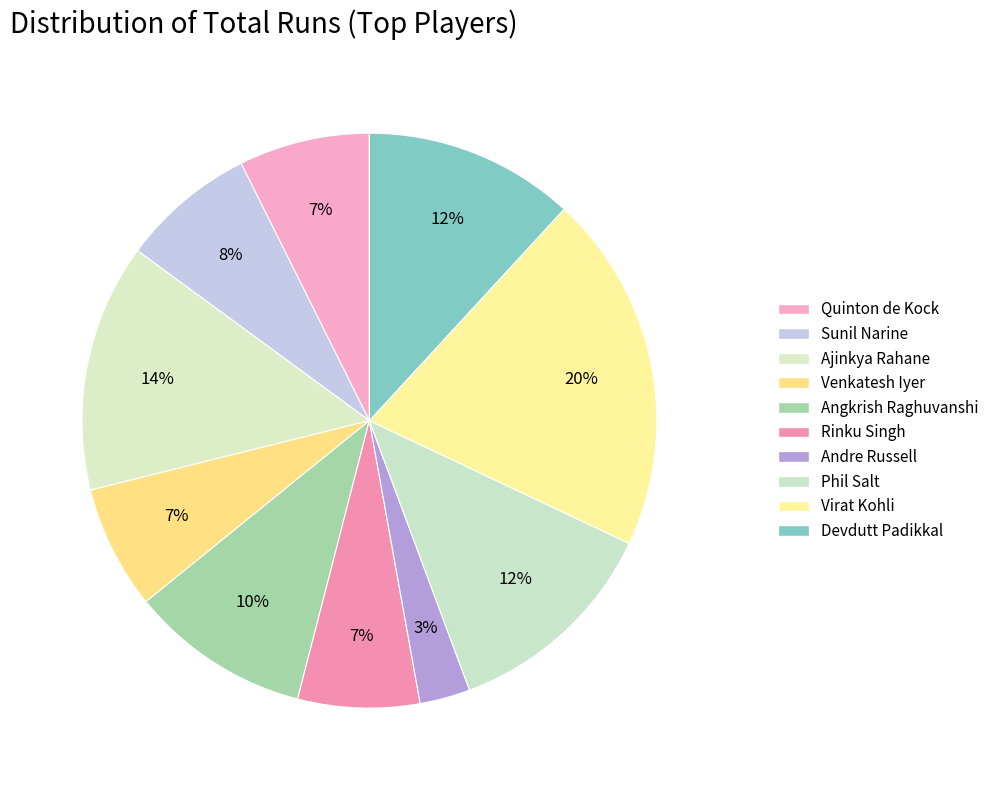

What percentage do Ajinkya Rahane and Virat Kohli together represent?

34.1%